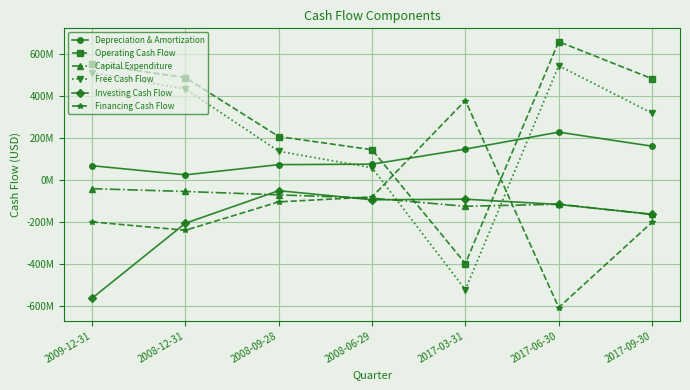

Is this an area chart (filled region under the line)?

No